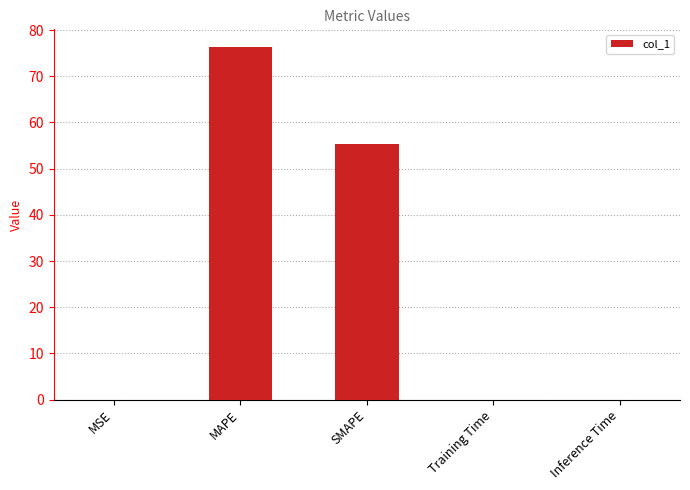

The value at MAPE is 76.3. True or false?

True